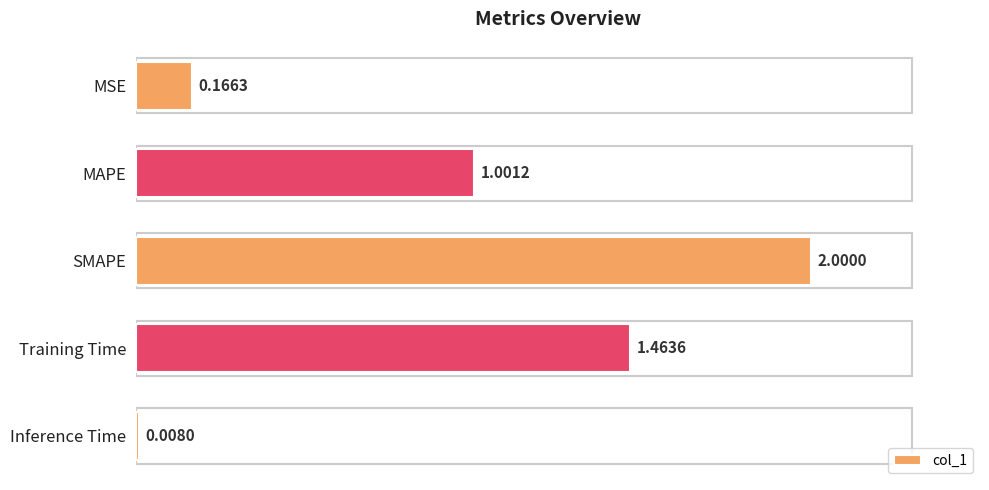

Rank the categories by value from lowest to highest.

Inference Time, MSE, MAPE, Training Time, SMAPE